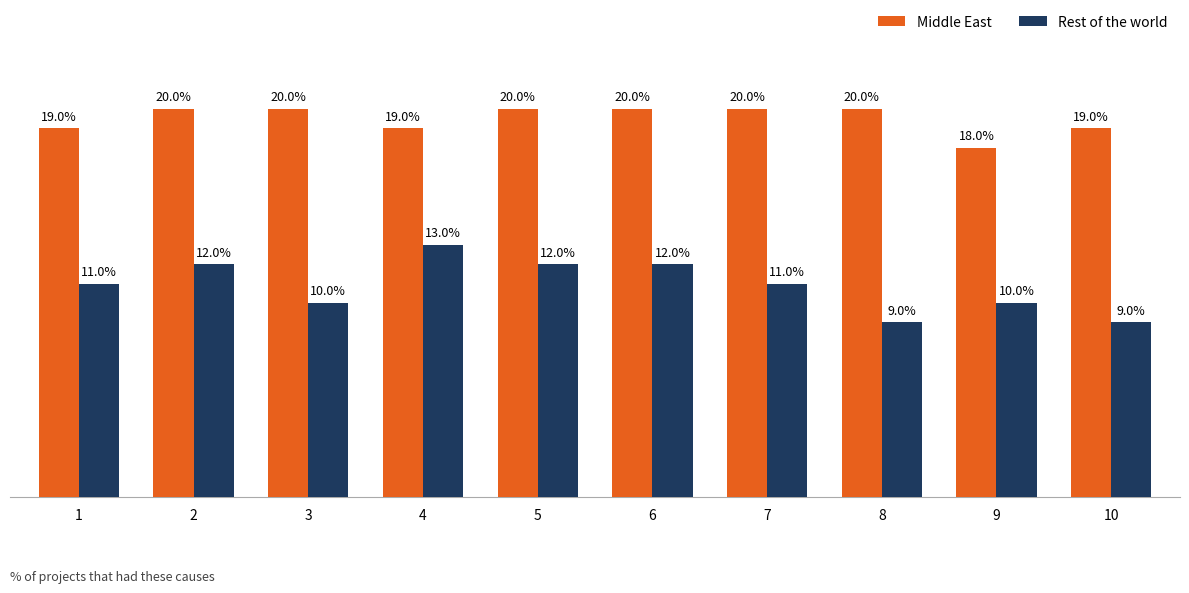

Is the value of Middle East at 3 greater than the value of Rest of the world at 4?

Yes